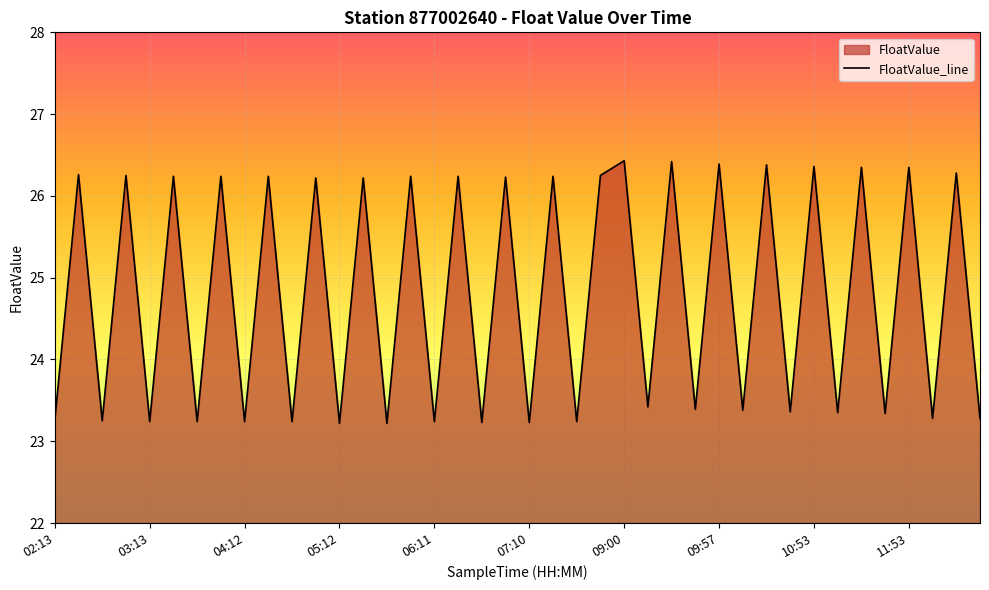

Does the chart display data point markers on the line(s)?

No